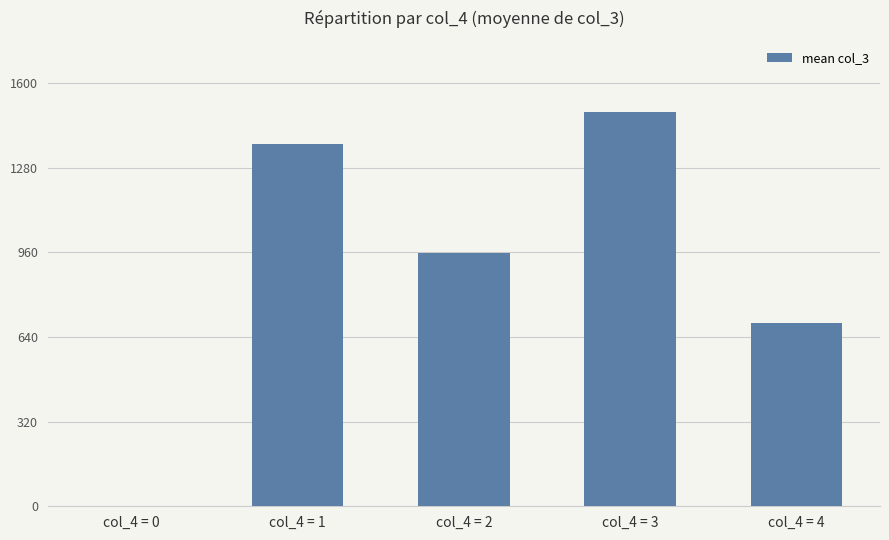

What is the change in value from col_4 = 0 to col_4 = 2?

+957.5